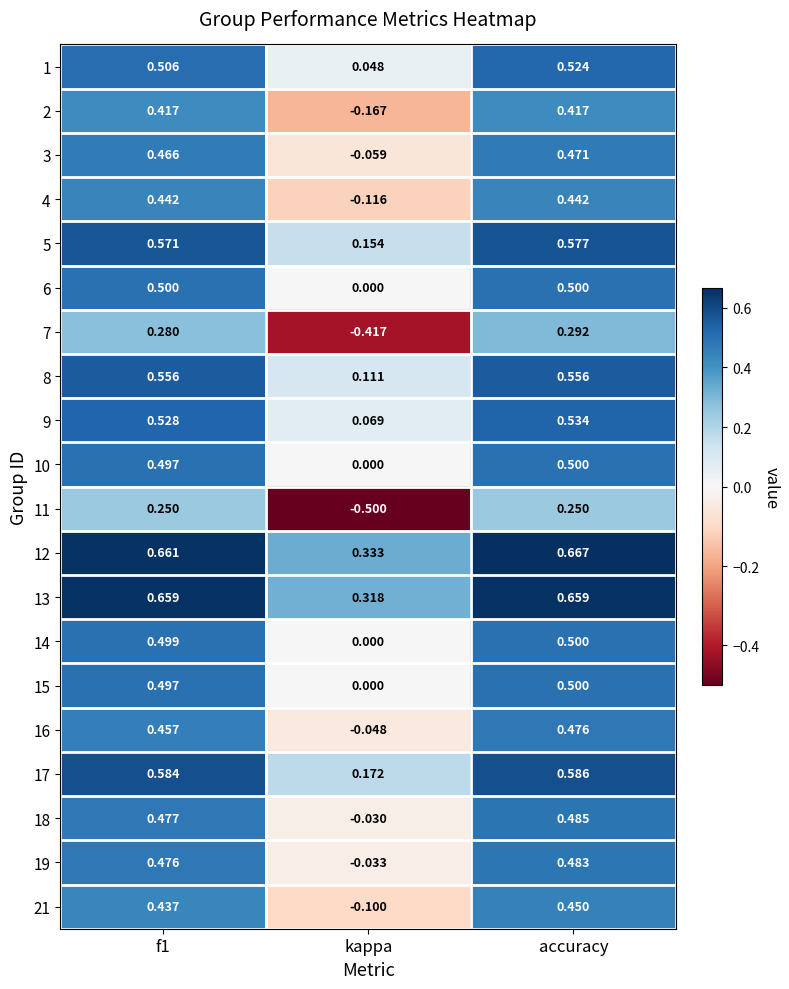

Is the value of 2 at kappa greater than the value of 10 at accuracy?

No